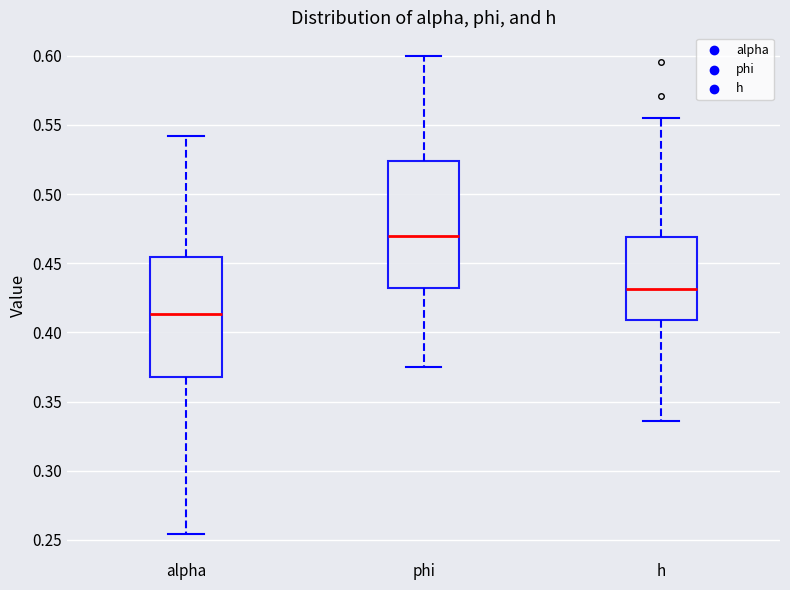

Which box has the lowest median line?

alpha